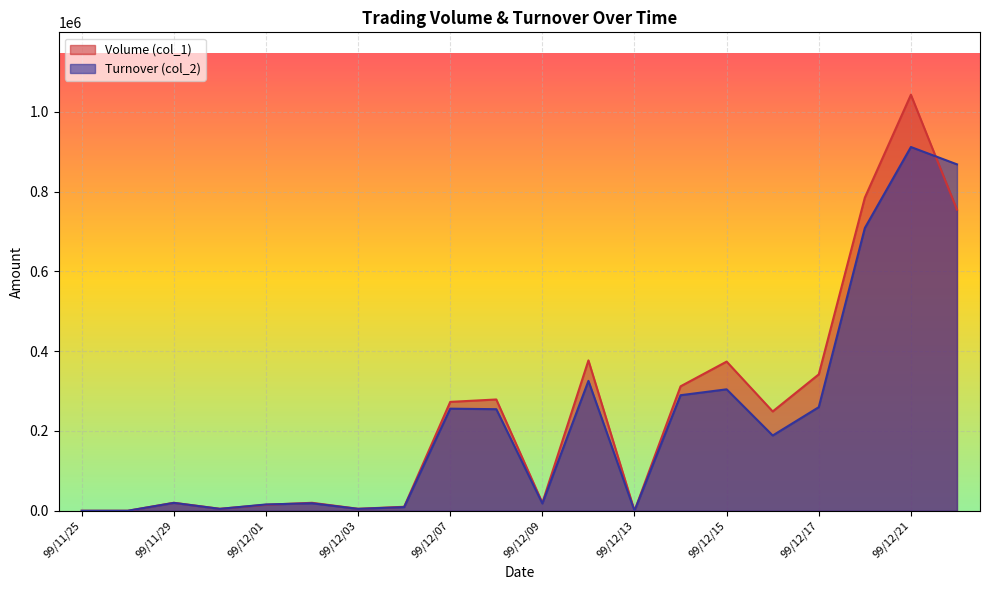

What is the maximum value shown in the chart?

1043000